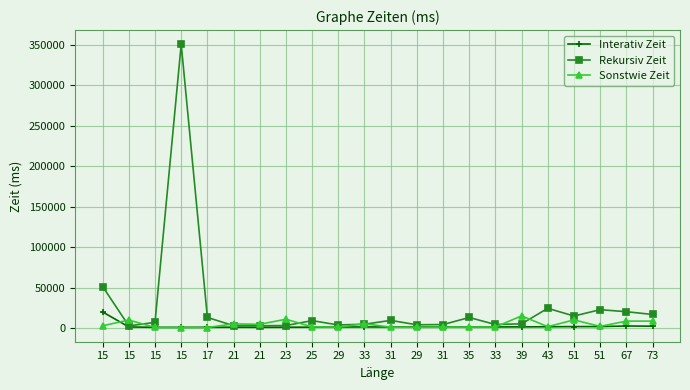

What is the difference between the Interativ Zeit values at 15 and 51?

949